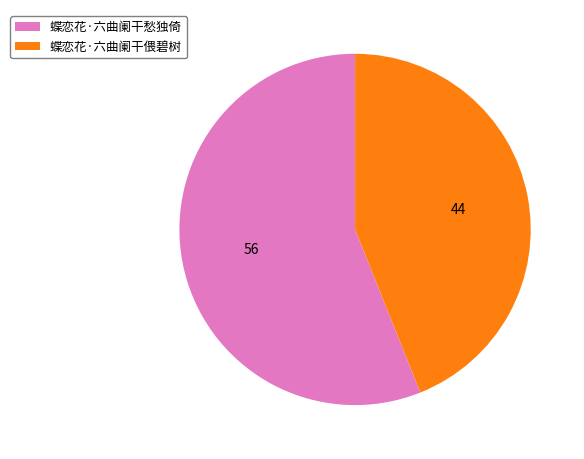

Does 蝶恋花·六曲阑干偎碧树 represent more than half of the total?

No